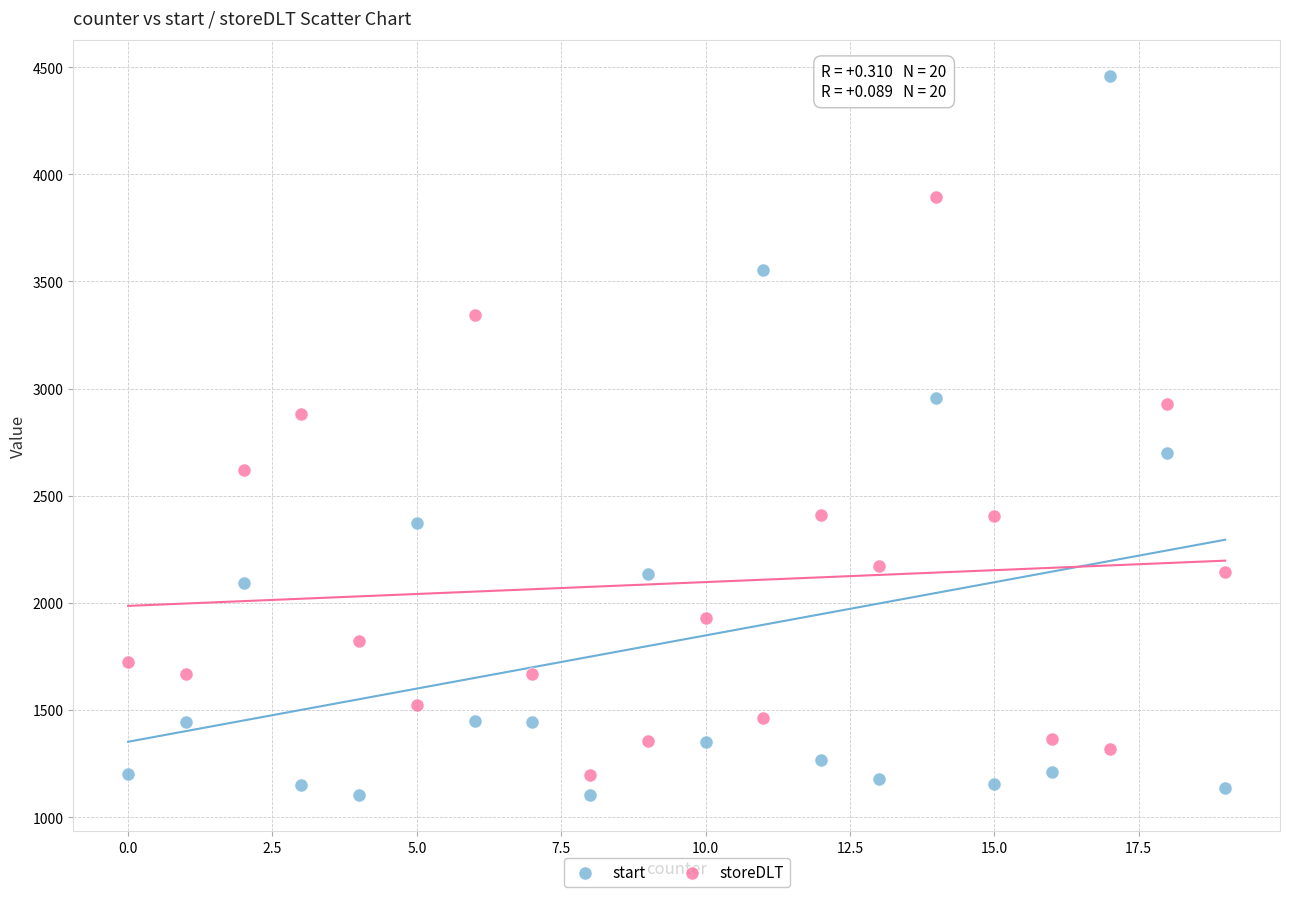

Across all data points, what is the range of X values (max minus min)?

19